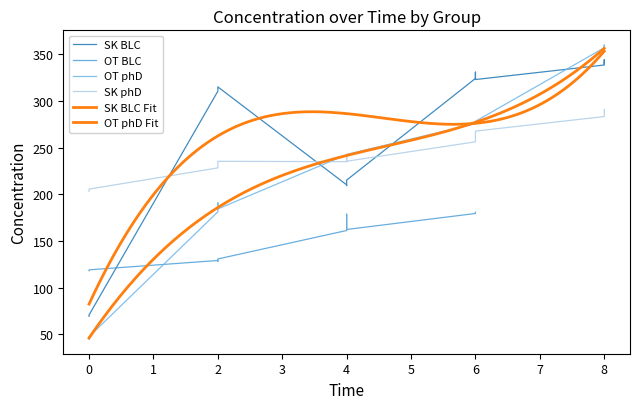

What is the sum of all OT phD values?

3320.6